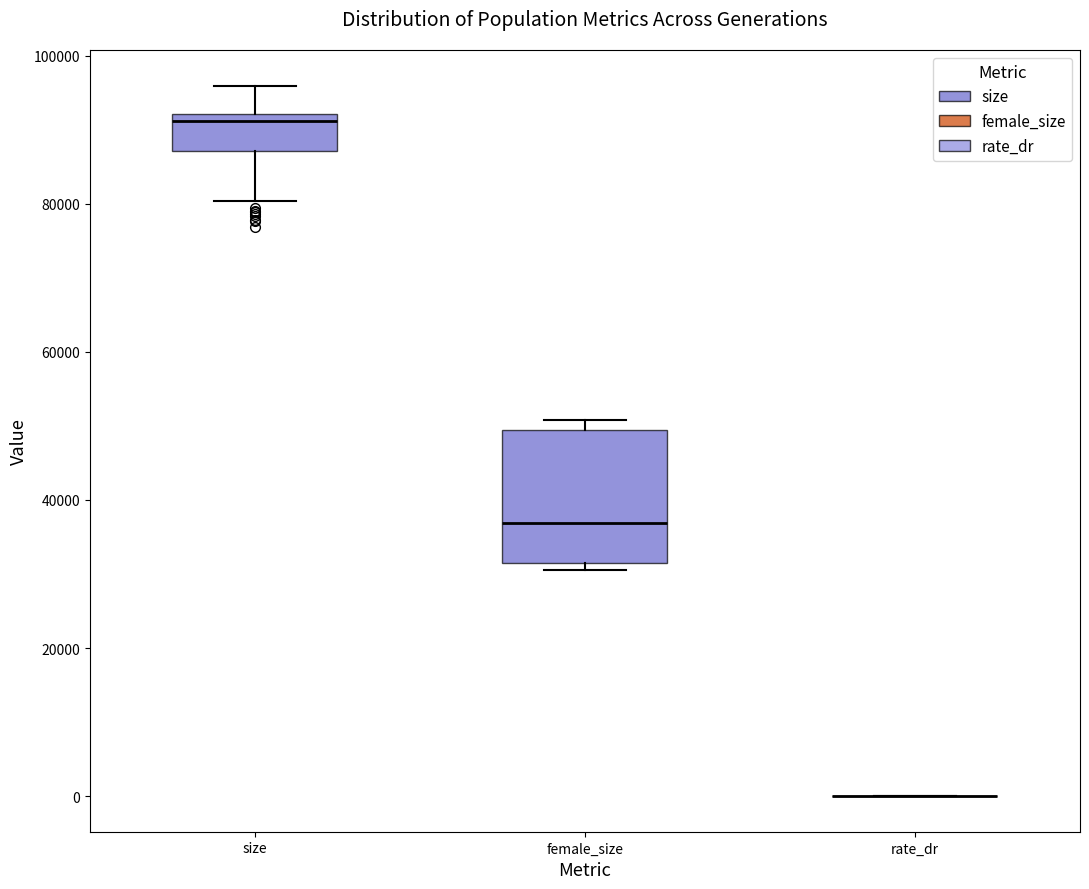

Reading left to right, read every box against the y-axis: the position of its median line, the range the box covers, and the ends of its whiskers. The values are not printed on the chart, so give them approximately, as read against the axis.

size: median 92000 (just below the box's upper edge), box 88000 to 92000, whiskers 80000 to 96000
female_size: median 36000, box 32000 to 50000, whiskers 30000 to 50000 (just above the box's upper edge)
rate_dr: box collapsed to a line at 0, whiskers 0 to 0